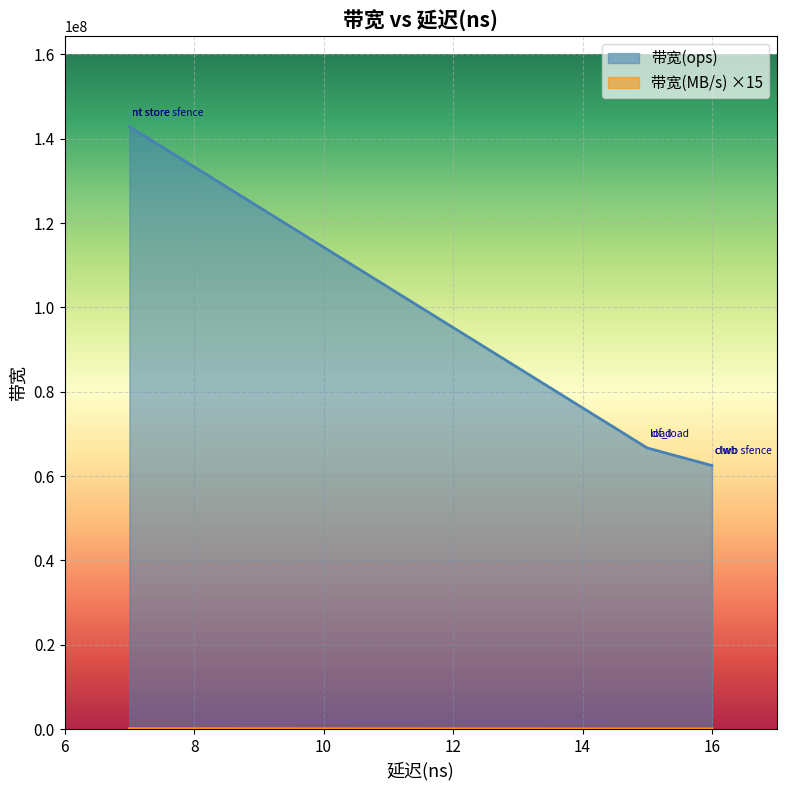

Is it true that 带宽(ops) equals 66666666 at load?

True